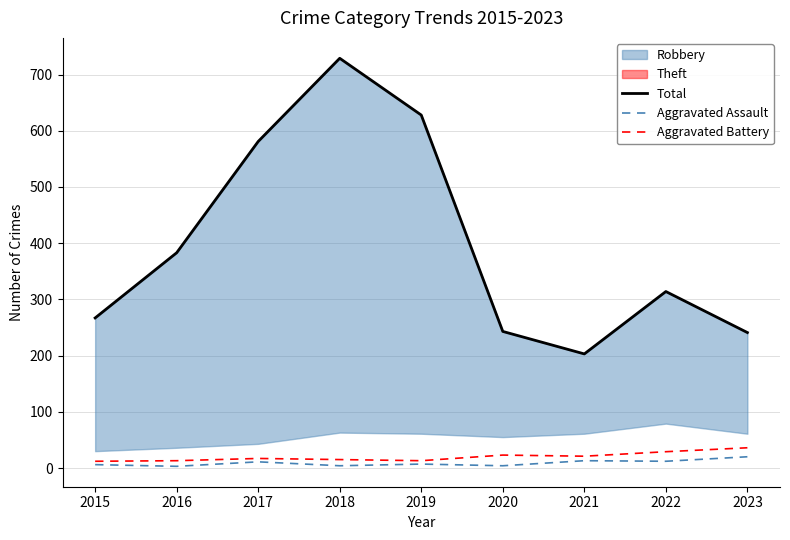

Which series has the largest range (max minus min)?

Total